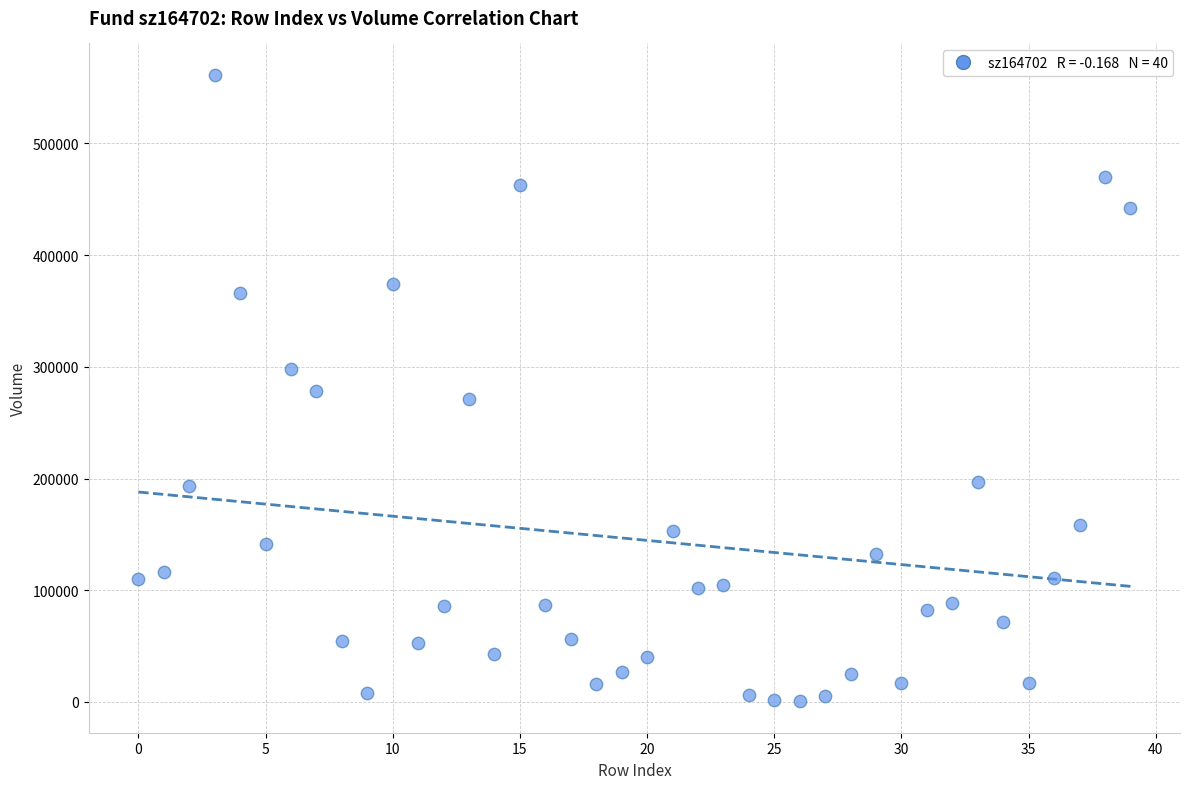

What is the range of Y values (max minus min)?

561139